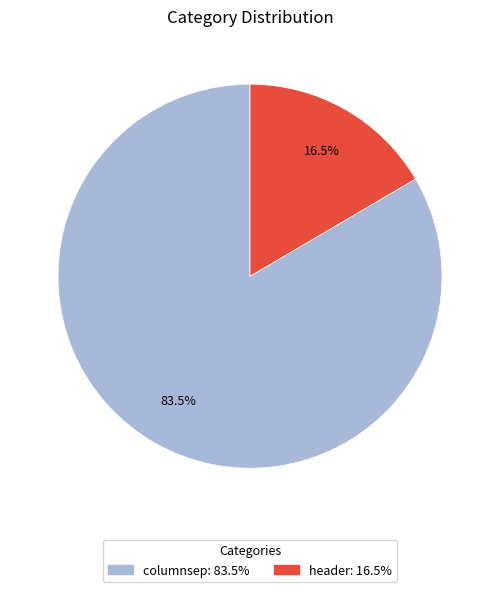

Between columnsep and header, which is larger?

columnsep